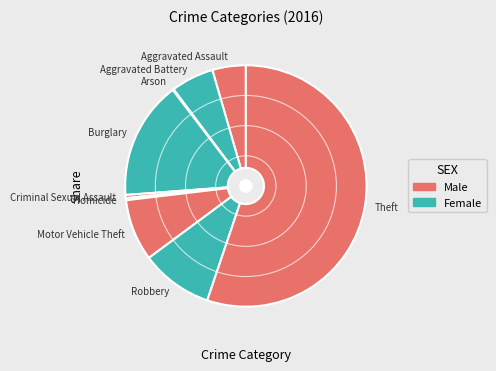

Do Robbery and Aggravated Assault together represent more than half of the pie?

No